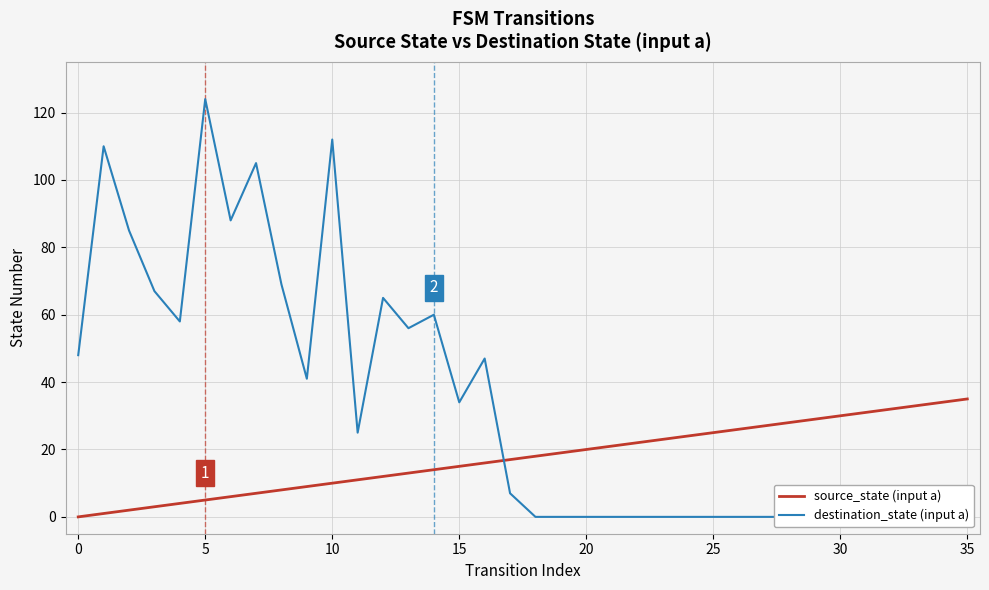

Rank the series by their maximum value, from highest to lowest.

destination_state (input a), source_state (input a)